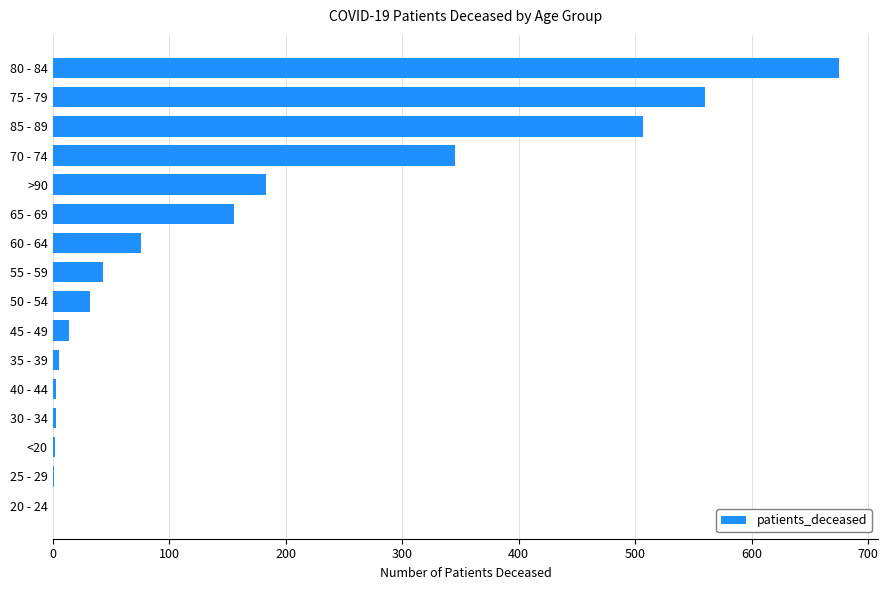

True or false: the data shows 76 at 60 - 64.

True